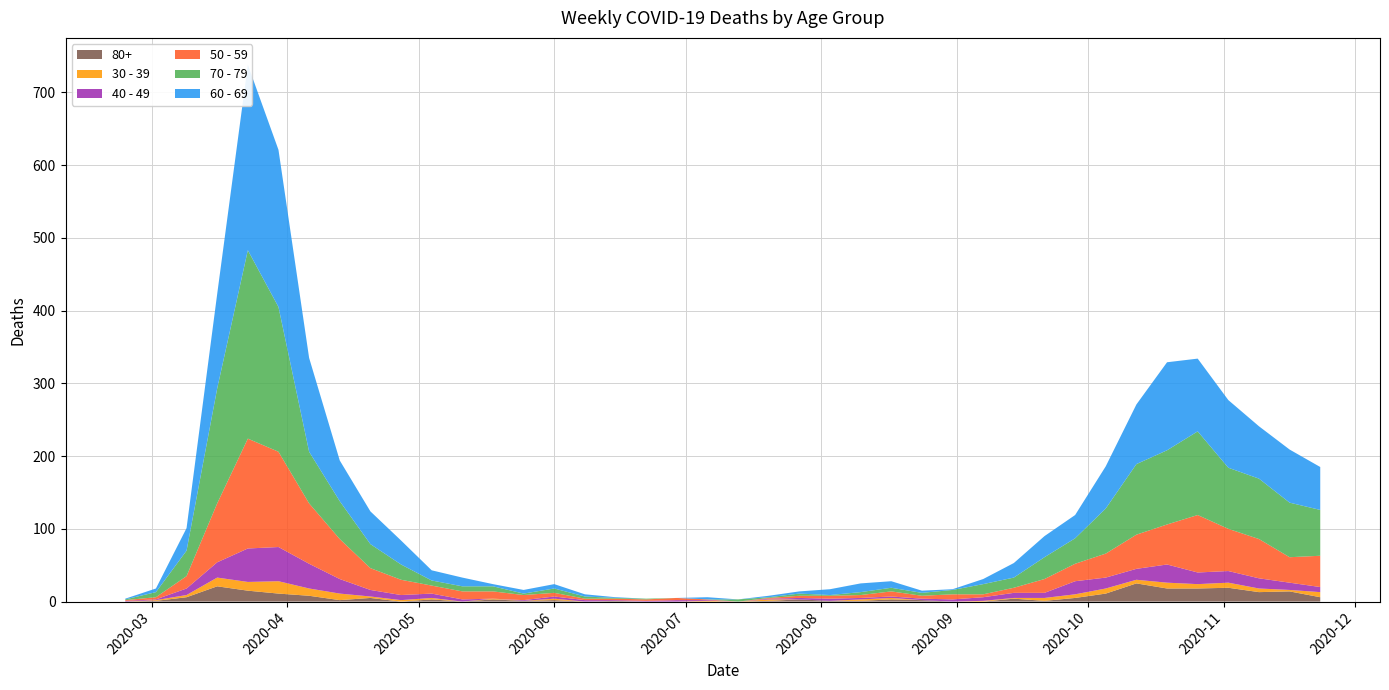

Reading right to left, extract all data points from this chart.

60 - 69: 2020-11-23=59	2020-11-16=73	2020-11-09=72	2020-11-02=93	2020-10-26=100	2020-10-19=121	2020-10-12=82	2020-10-05=58	2020-09-28=32	2020-09-21=29	2020-09-14=20	2020-09-07=7	2020-08-31=1	2020-08-24=3	2020-08-17=9	2020-08-10=12	2020-08-03=8	2020-07-27=3	2020-07-20=2	2020-07-13=0	2020-07-06=3	2020-06-29=0	2020-06-22=0	2020-06-15=1	2020-06-08=3	2020-06-01=6	2020-05-25=5	2020-05-18=3	2020-05-11=12	2020-05-04=14	2020-04-27=33	2020-04-20=45	2020-04-13=56	2020-04-06=129	2020-03-30=216	2020-03-23=255	2020-03-16=130	2020-03-09=31	2020-03-02=5	2020-02-24=1
70 - 79: 2020-11-23=63	2020-11-16=75	2020-11-09=83	2020-11-02=84	2020-10-26=115	2020-10-19=102	2020-10-12=97	2020-10-05=62	2020-09-28=35	2020-09-21=30	2020-09-14=14	2020-09-07=14	2020-08-31=6	2020-08-24=4	2020-08-17=5	2020-08-10=4	2020-08-03=1	2020-07-27=3	2020-07-20=1	2020-07-13=3	2020-07-06=0	2020-06-29=0	2020-06-22=1	2020-06-15=1	2020-06-08=3	2020-06-01=6	2020-05-25=2	2020-05-18=7	2020-05-11=7	2020-05-04=7	2020-04-27=21	2020-04-20=33	2020-04-13=52	2020-04-06=71	2020-03-30=199	2020-03-23=259	2020-03-16=158	2020-03-09=35	2020-03-02=7	2020-02-24=1
50 - 59: 2020-11-23=43	2020-11-16=35	2020-11-09=54	2020-11-02=58	2020-10-26=79	2020-10-19=55	2020-10-12=47	2020-10-05=33	2020-09-28=24	2020-09-21=19	2020-09-14=7	2020-09-07=4	2020-08-31=7	2020-08-24=4	2020-08-17=7	2020-08-10=4	2020-08-03=4	2020-07-27=3	2020-07-20=1	2020-07-13=0	2020-07-06=1	2020-06-29=3	2020-06-22=2	2020-06-15=2	2020-06-08=2	2020-06-01=5	2020-05-25=7	2020-05-18=10	2020-05-11=11	2020-05-04=11	2020-04-27=21	2020-04-20=30	2020-04-13=55	2020-04-06=83	2020-03-30=131	2020-03-23=151	2020-03-16=81	2020-03-09=17	2020-03-02=3	2020-02-24=1
40 - 49: 2020-11-23=7	2020-11-16=10	2020-11-09=14	2020-11-02=16	2020-10-26=16	2020-10-19=25	2020-10-12=15	2020-10-05=15	2020-09-28=18	2020-09-21=7	2020-09-14=7	2020-09-07=5	2020-08-31=3	2020-08-24=2	2020-08-17=2	2020-08-10=2	2020-08-03=3	2020-07-27=2	2020-07-20=1	2020-07-13=0	2020-07-06=1	2020-06-29=2	2020-06-22=1	2020-06-15=1	2020-06-08=2	2020-06-01=3	2020-05-25=1	2020-05-18=0	2020-05-11=3	2020-05-04=6	2020-04-27=7	2020-04-20=9	2020-04-13=20	2020-04-06=34	2020-03-30=47	2020-03-23=46	2020-03-16=21	2020-03-09=9	2020-03-02=1	2020-02-24=1
30 - 39: 2020-11-23=7	2020-11-16=2	2020-11-09=5	2020-11-02=7	2020-10-26=6	2020-10-19=8	2020-10-12=5	2020-10-05=7	2020-09-28=5	2020-09-21=4	2020-09-14=1	2020-09-07=1	2020-08-31=0	2020-08-24=0	2020-08-17=2	2020-08-10=2	2020-08-03=0	2020-07-27=0	2020-07-20=2	2020-07-13=0	2020-07-06=1	2020-06-29=0	2020-06-22=0	2020-06-15=0	2020-06-08=0	2020-06-01=2	2020-05-25=0	2020-05-18=1	2020-05-11=0	2020-05-04=2	2020-04-27=2	2020-04-20=2	2020-04-13=9	2020-04-06=10	2020-03-30=17	2020-03-23=12	2020-03-16=12	2020-03-09=3	2020-03-02=1	2020-02-24=0
80+: 2020-11-23=6	2020-11-16=14	2020-11-09=13	2020-11-02=19	2020-10-26=18	2020-10-19=18	2020-10-12=25	2020-10-05=11	2020-09-28=5	2020-09-21=1	2020-09-14=4	2020-09-07=0	2020-08-31=0	2020-08-24=2	2020-08-17=3	2020-08-10=1	2020-08-03=1	2020-07-27=3	2020-07-20=1	2020-07-13=0	2020-07-06=0	2020-06-29=0	2020-06-22=0	2020-06-15=1	2020-06-08=0	2020-06-01=2	2020-05-25=1	2020-05-18=3	2020-05-11=0	2020-05-04=3	2020-04-27=0	2020-04-20=5	2020-04-13=2	2020-04-06=8	2020-03-30=11	2020-03-23=15	2020-03-16=21	2020-03-09=6	2020-03-02=1	2020-02-24=0